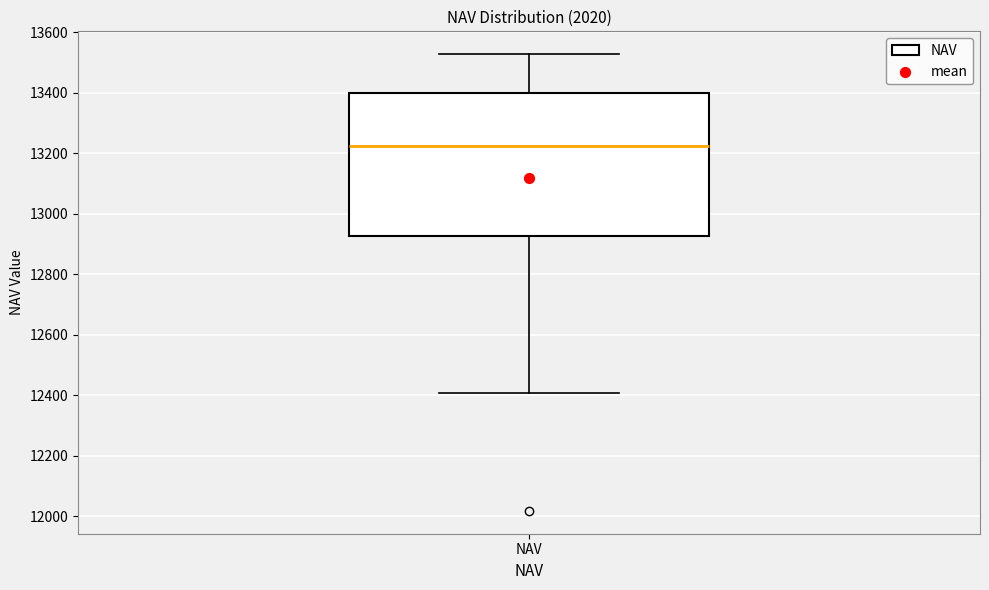

Read this box plot against the y-axis: the position of the median line, the range covered by the box, and the ends of both whiskers. The values are not printed on the chart, so give them approximately, as read against the axis.

median 13220, box 12920 to 13400, whiskers 12400 to 13520